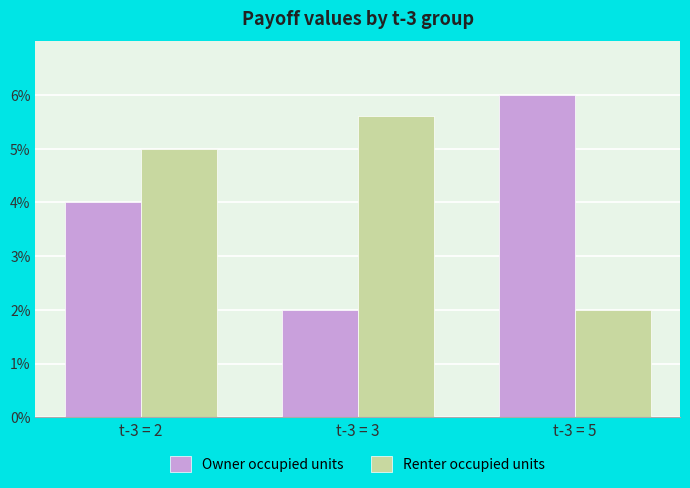

What is the value of the Renter occupied units bar at the 1st from the left?

5.0